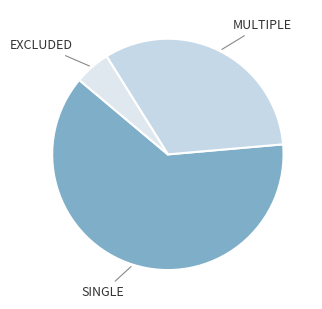

What is the majority slice?

SINGLE